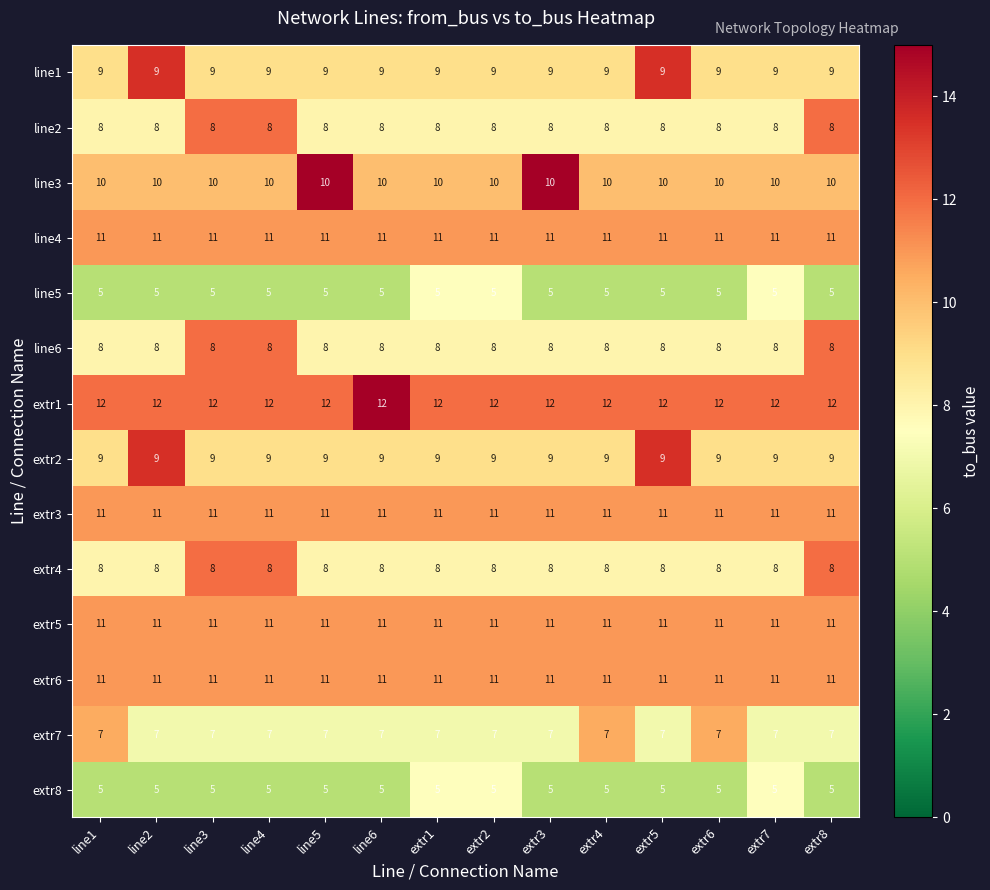

What is the spread (max minus min) of values at line5?

7